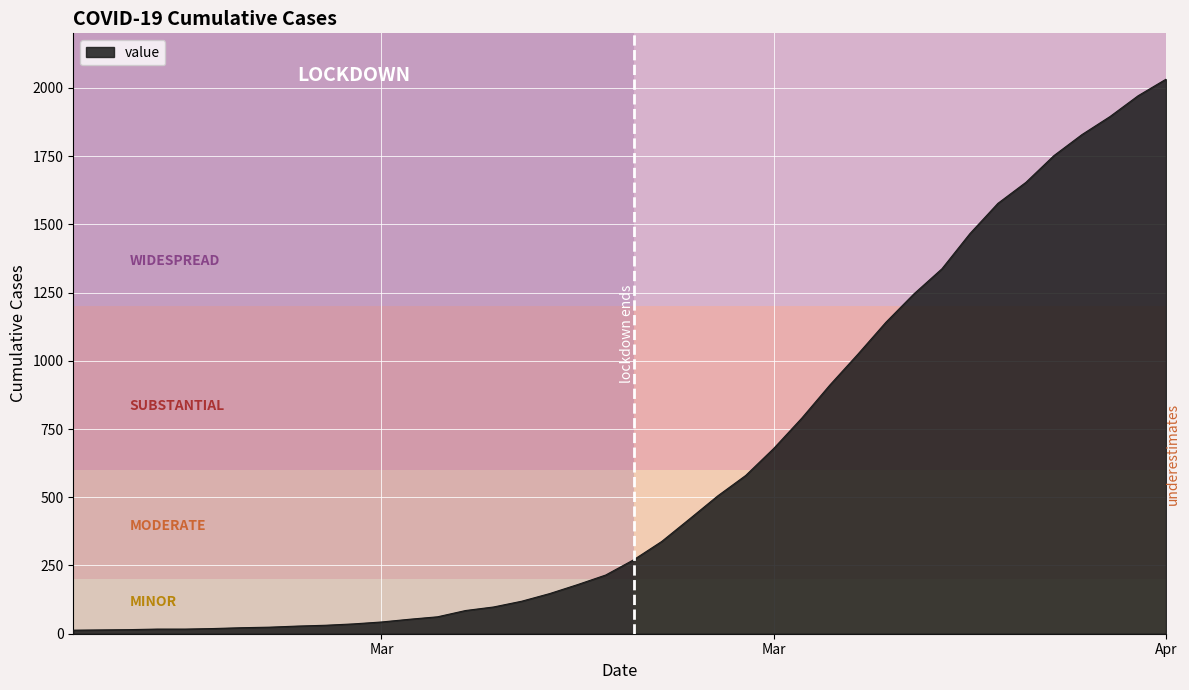

How many distinct data groups are displayed?

1